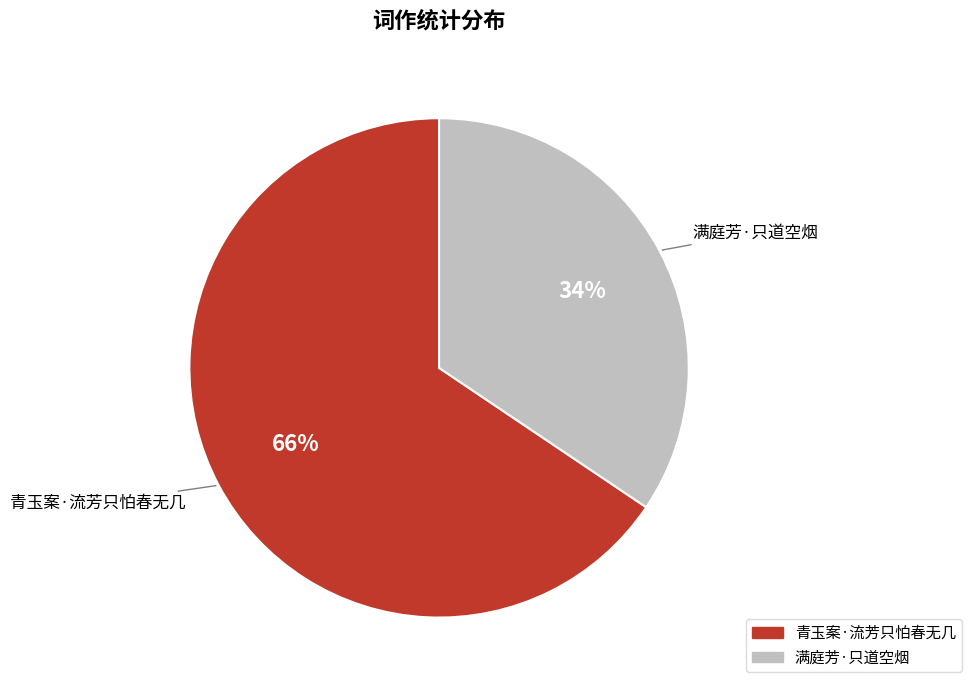

Is it true that 青玉案·流芳只怕春无几 is 59% of the pie?

False